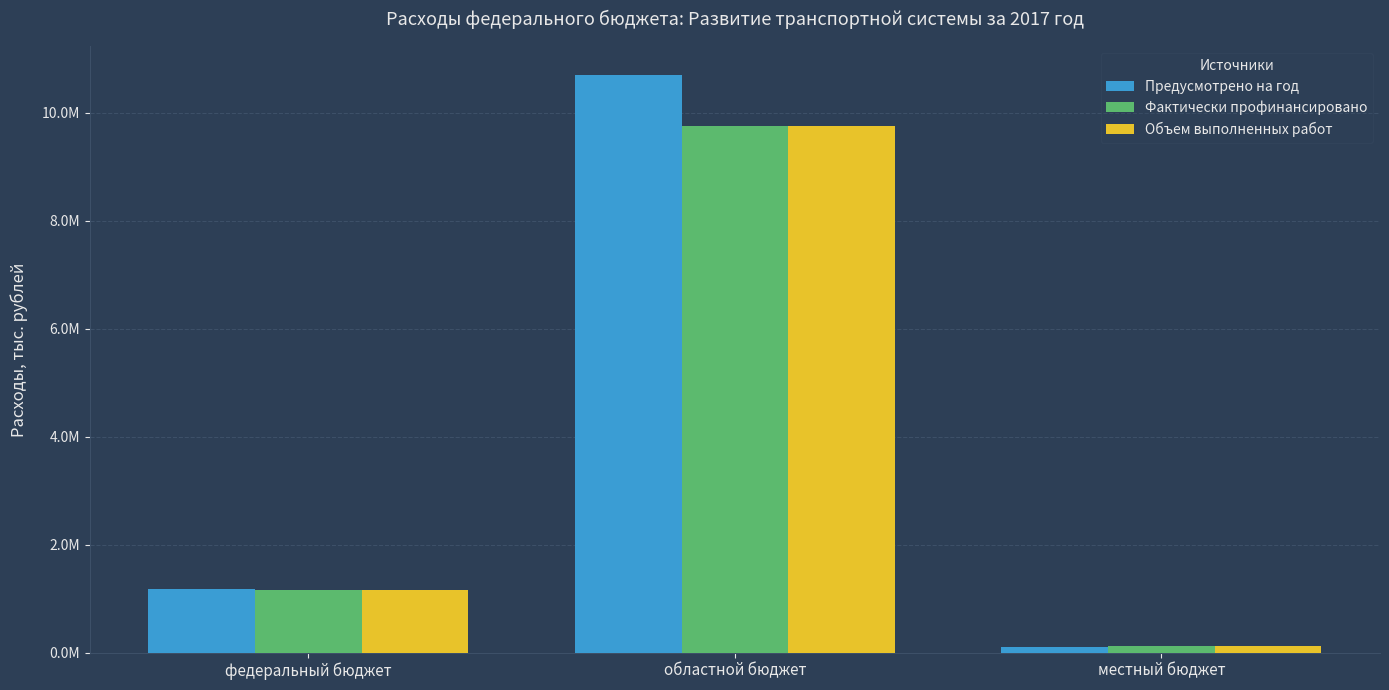

Does the chart contain any negative values?

No